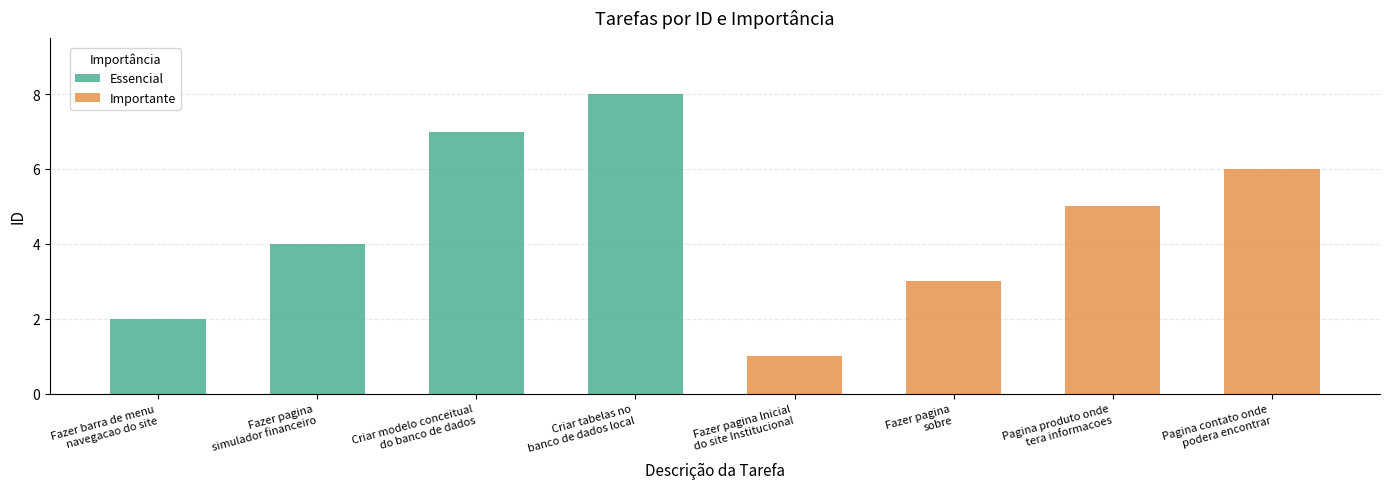

Rank the series at Criar modelo conceitual
do banco de dados from highest to lowest value.

Essencial, Importante